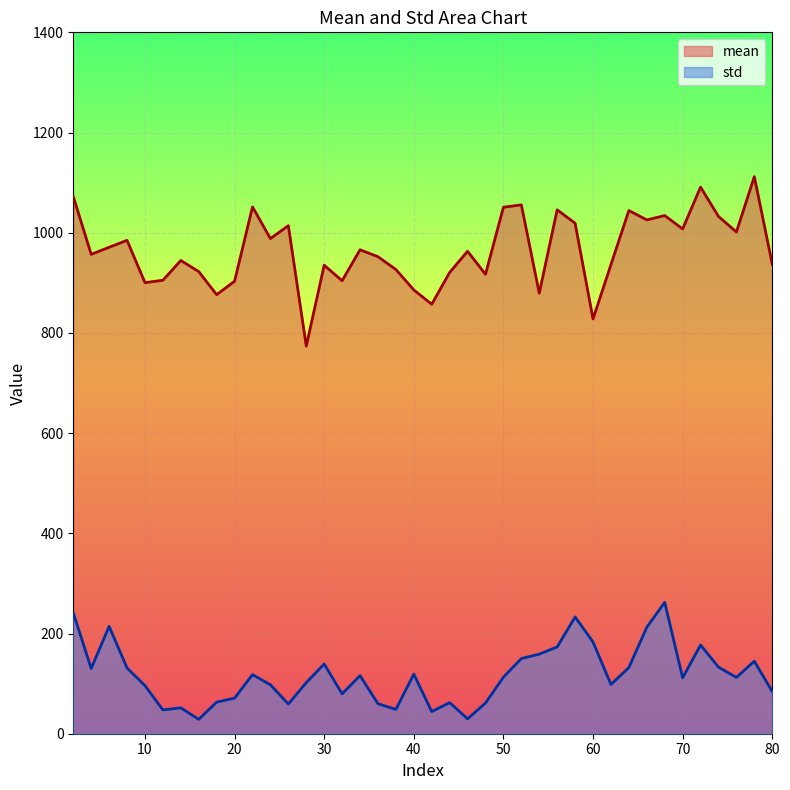

The value of std at 68 is 77.6. True or false?

False